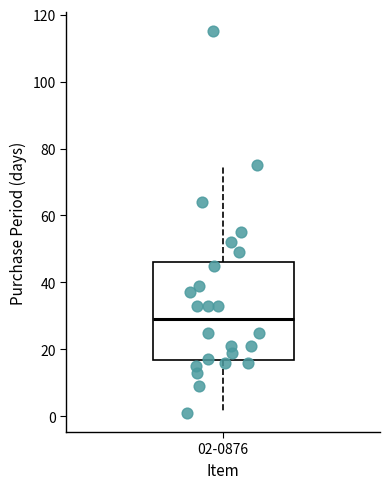

Transcribe this box plot: give where the median line is, the range the box spans, and where the two whiskers end, as read against the y-axis. The values are not printed on the chart, so give them approximately, as read against the axis.

median 30, box 16 to 46, whiskers 2 to 76